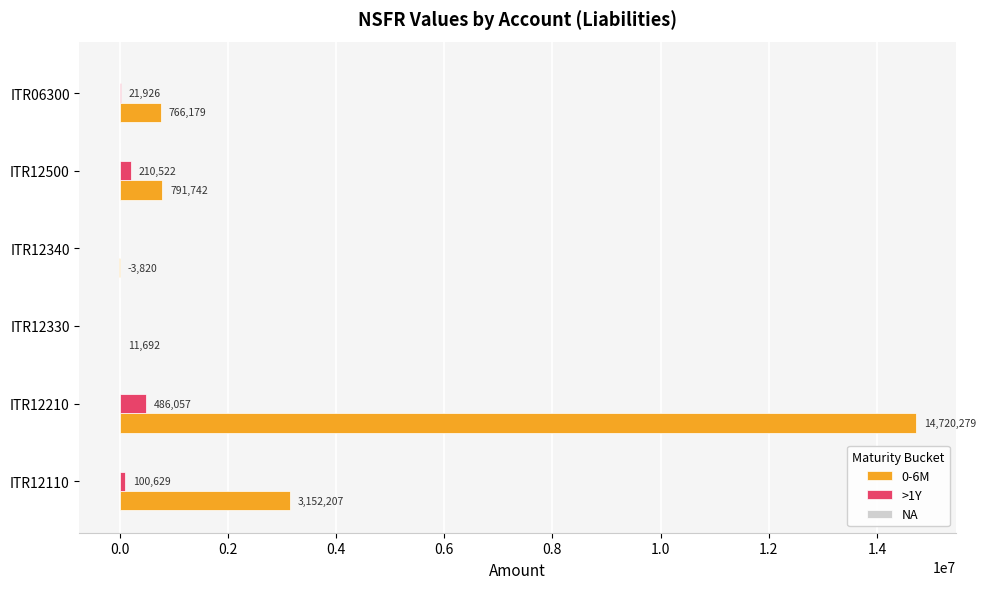

What is the total value across all series at ITR12110?

3252836